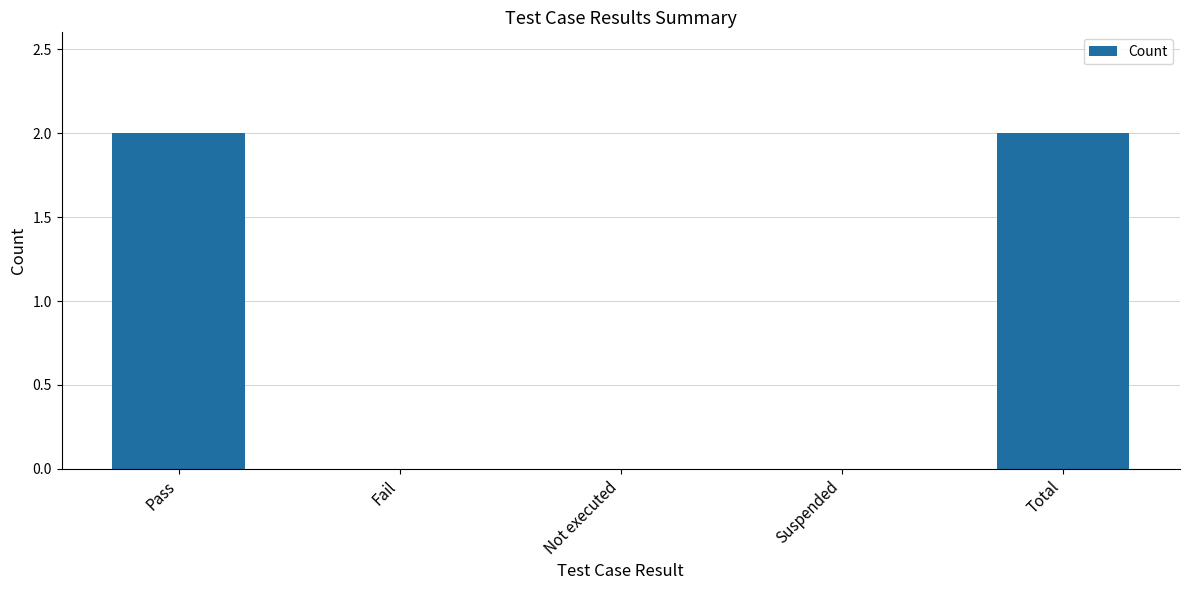

What is the average value?

1